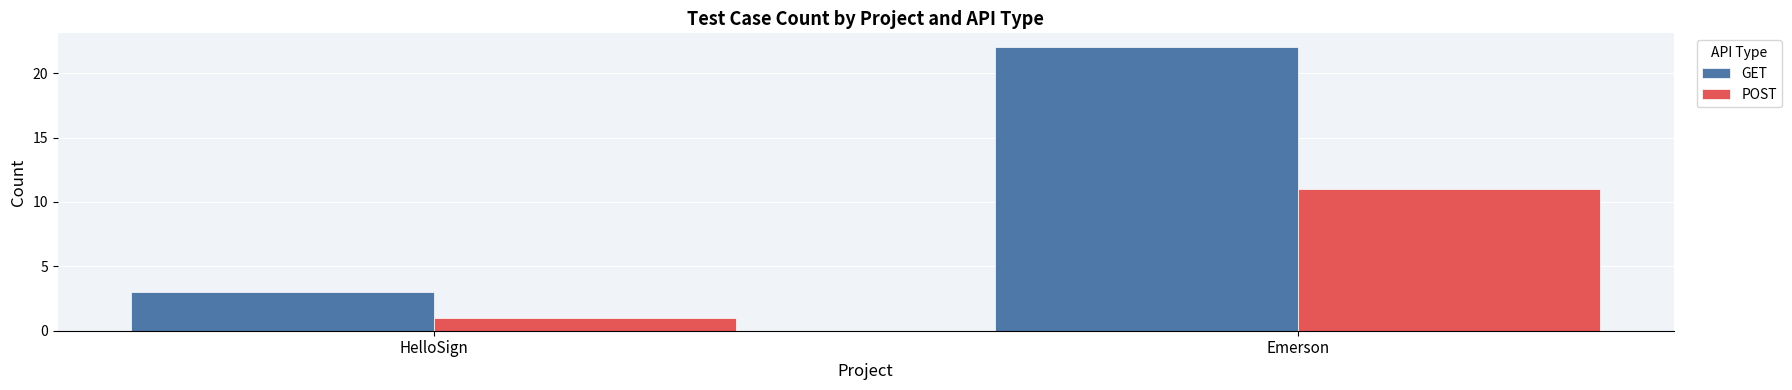

The value of POST at Emerson is 11. True or false?

True